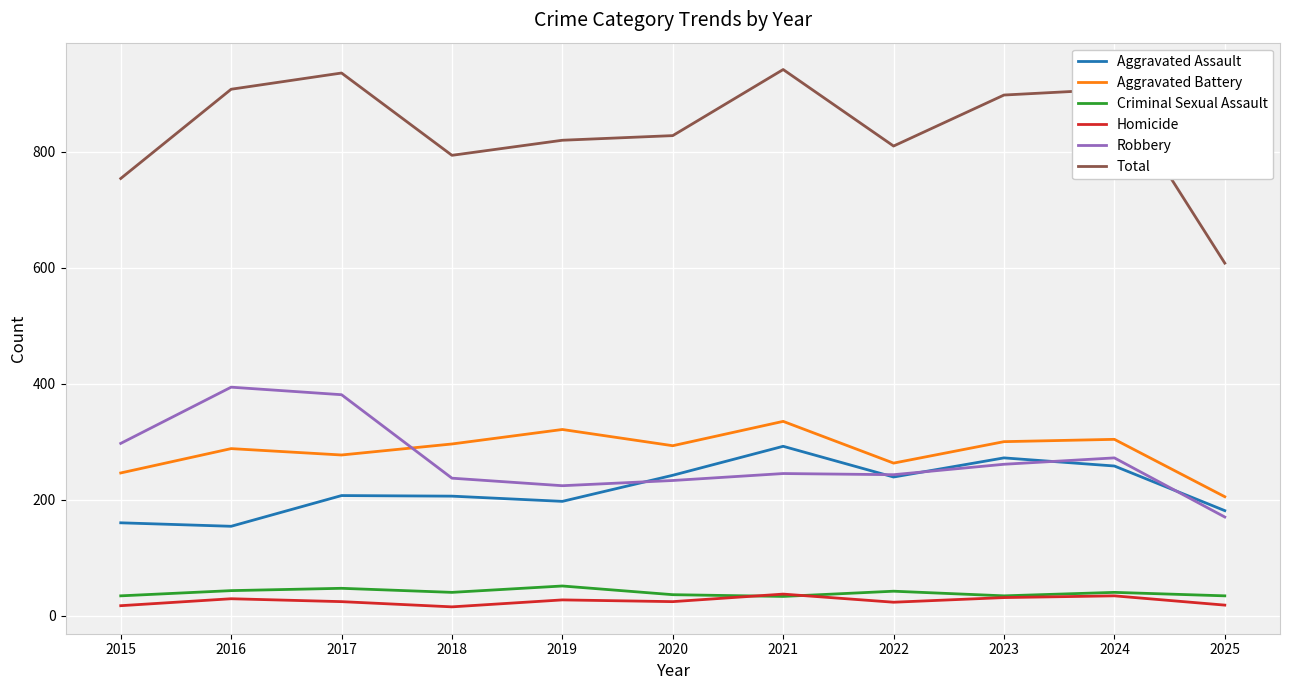

Is it true that Robbery equals 78 at 2025?

False